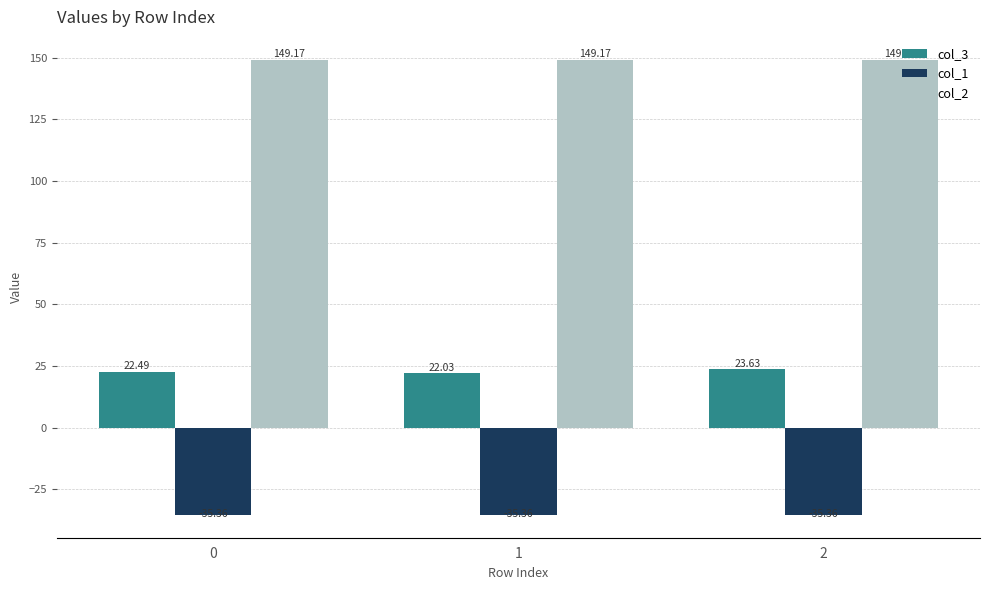

Between 0 and 1, which series saw the biggest shift?

col_3